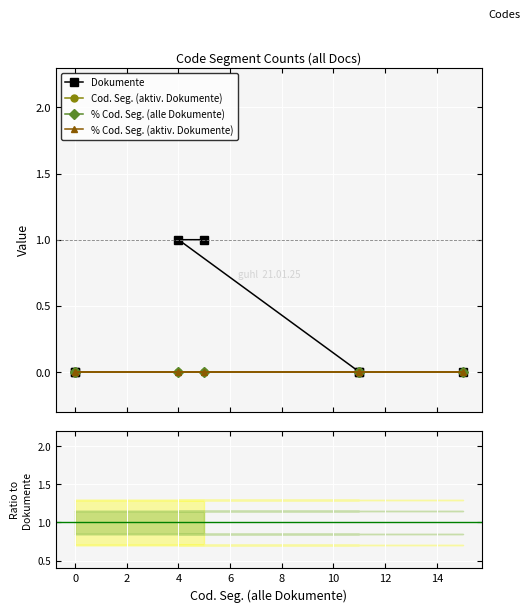

Which series has the largest total across all categories?

Dokumente